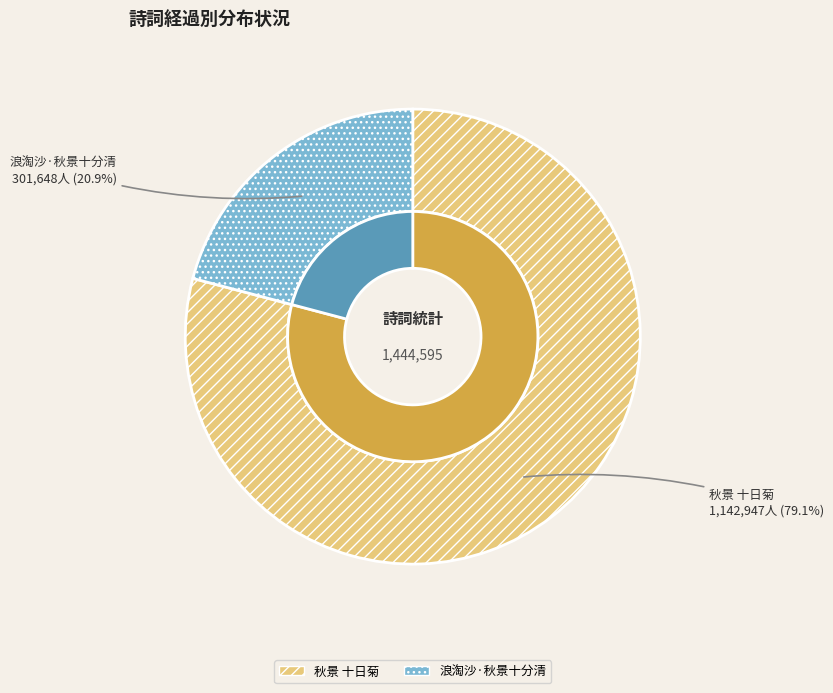

Which category has the smallest portion of the pie?

浪淘沙·秋景十分清